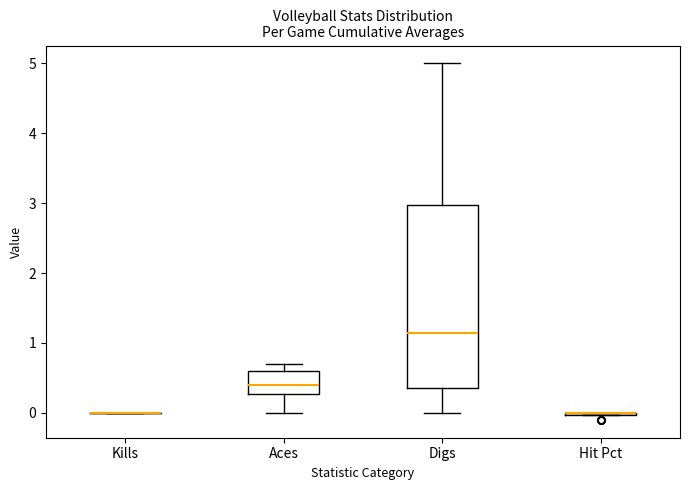

Comparing the boxes themselves (not the whiskers), which one is the tallest?

Digs